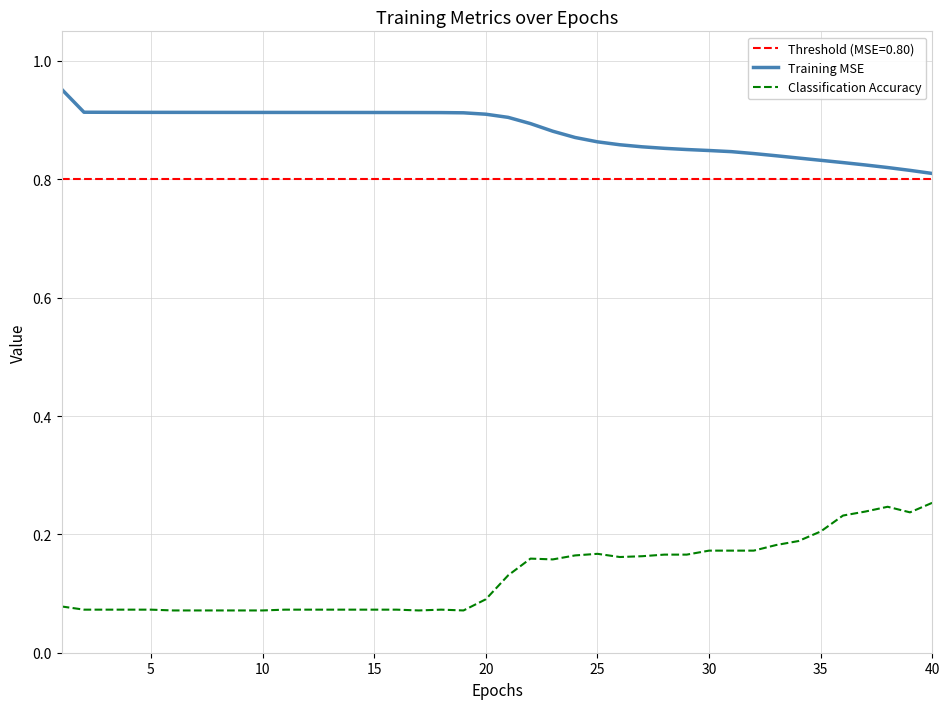

The value of Classification Accuracy at 15 is 0.0. True or false?

False